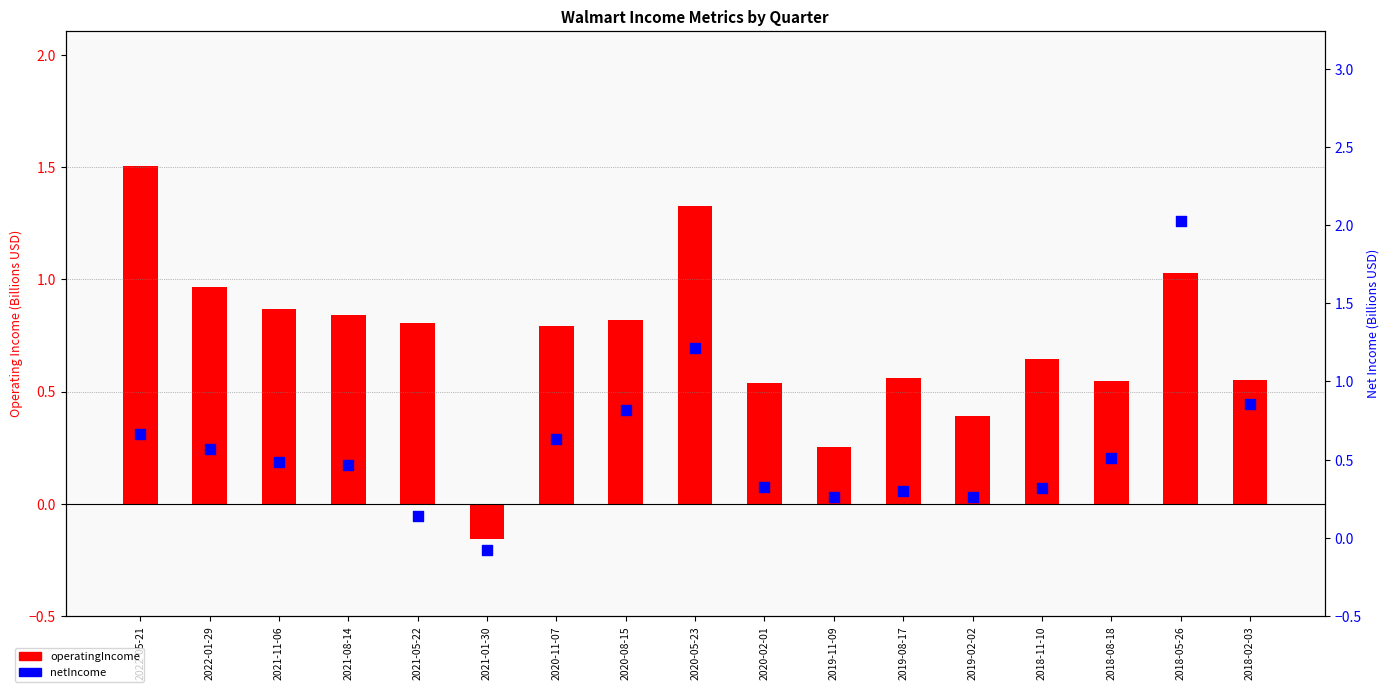

What is the total value across all series at 2021-01-30?

-0.2